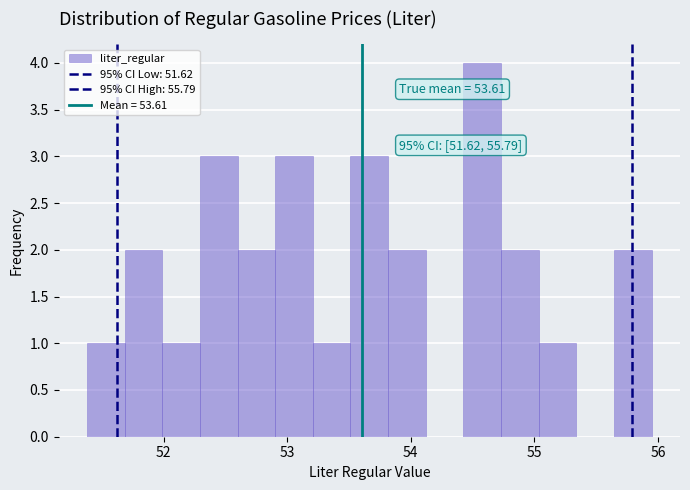

Read against the x-axis, roughly where is the centre of the tallest bar?

54.6